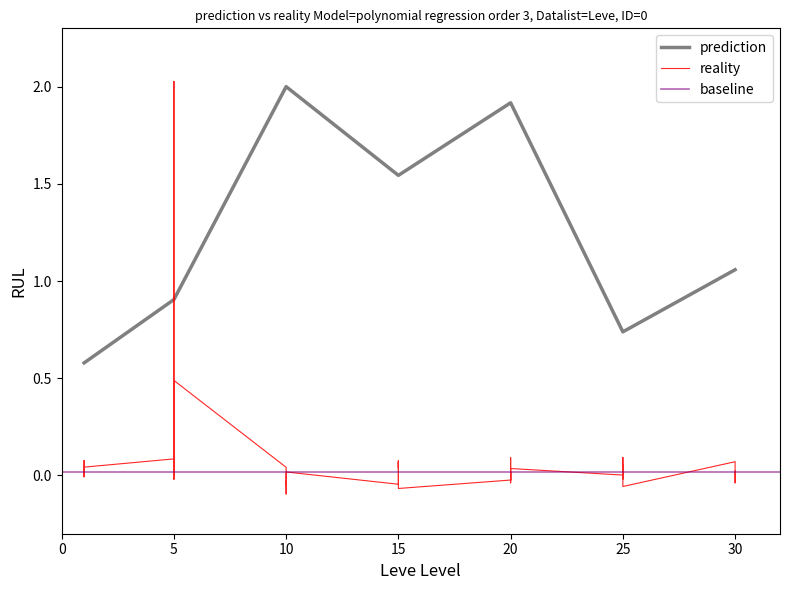

What is the lowest value of the prediction series?

0.6